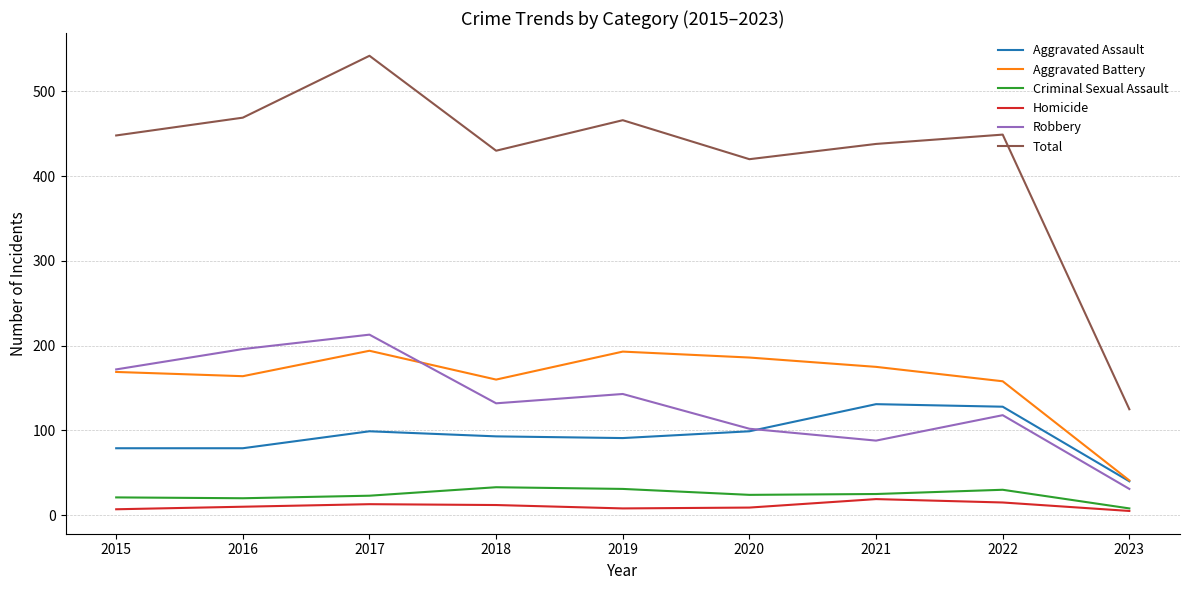

What is the spread (max minus min) of values at 2018?

418